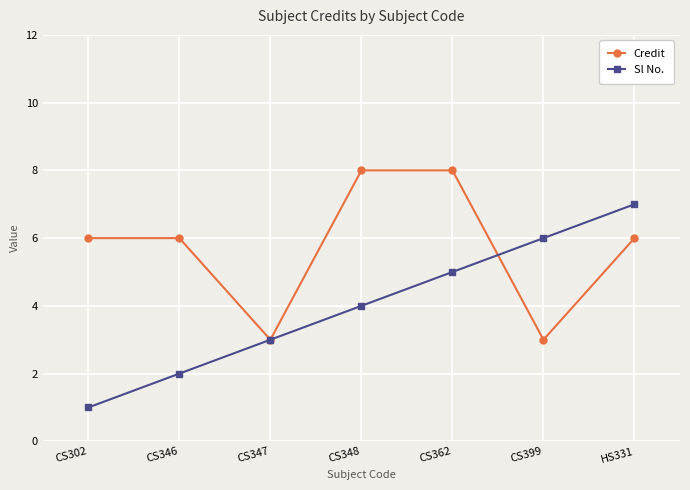

At CS399, list the series in order from smallest to largest.

Credit, Sl No.